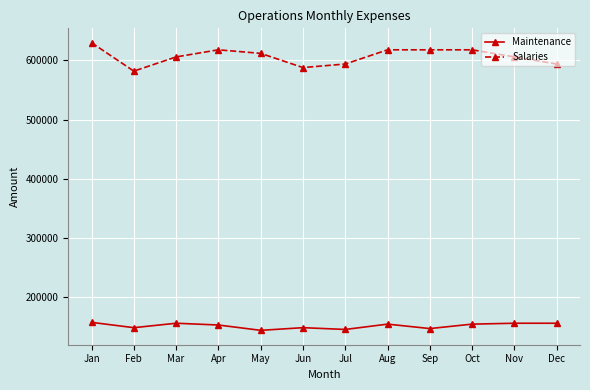

Where is the first local minimum for Maintenance?

Feb